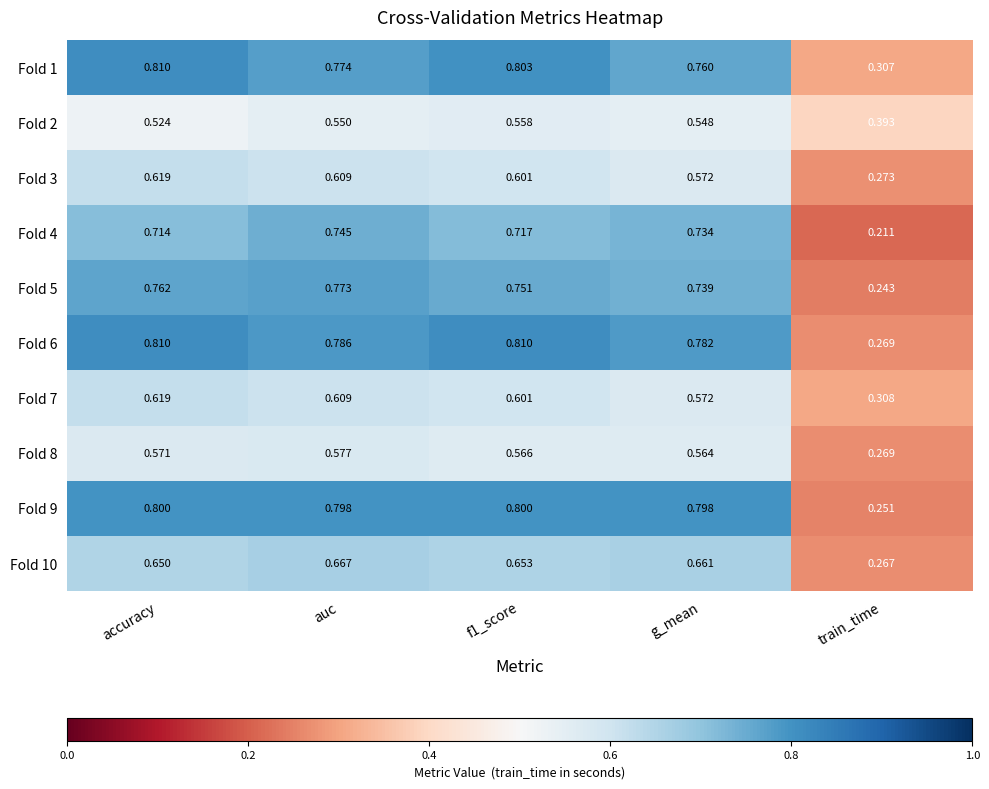

Is the value of Fold 7 at auc greater than the value of Fold 10 at accuracy?

No